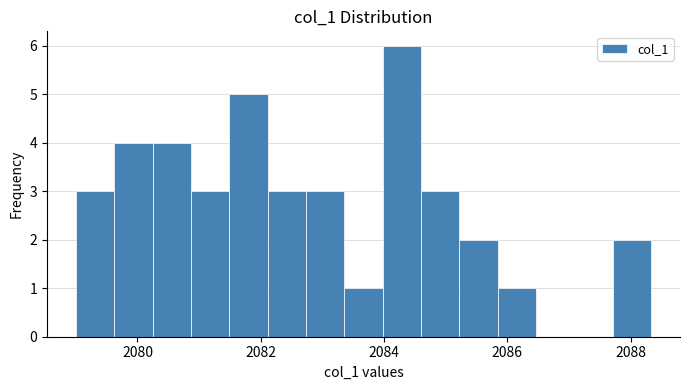

Around what value on the x-axis is the tallest bar? Give the approximate position of its centre, as read against the axis.

2084.2